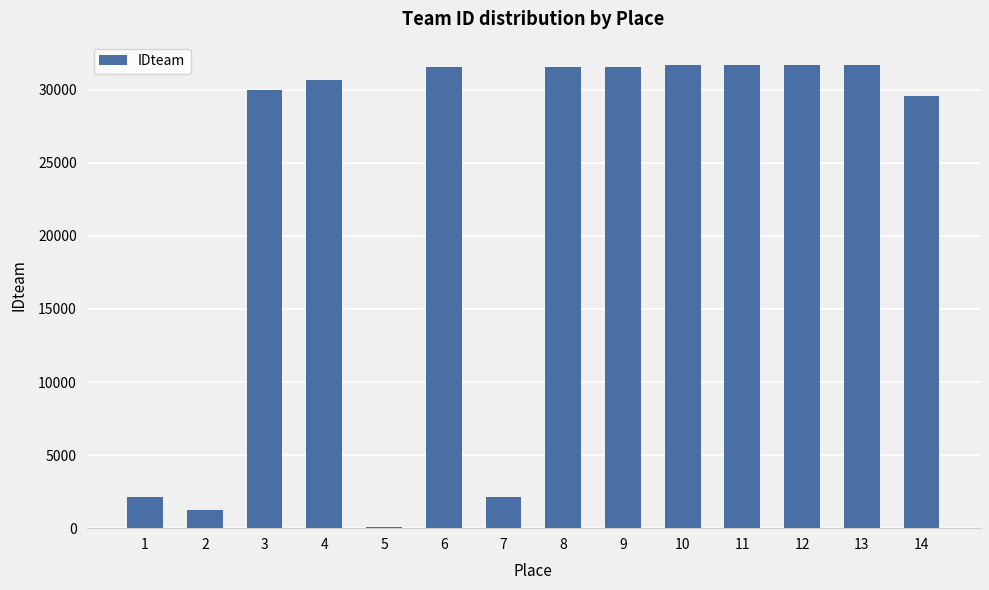

How many series are shown in this chart?

1